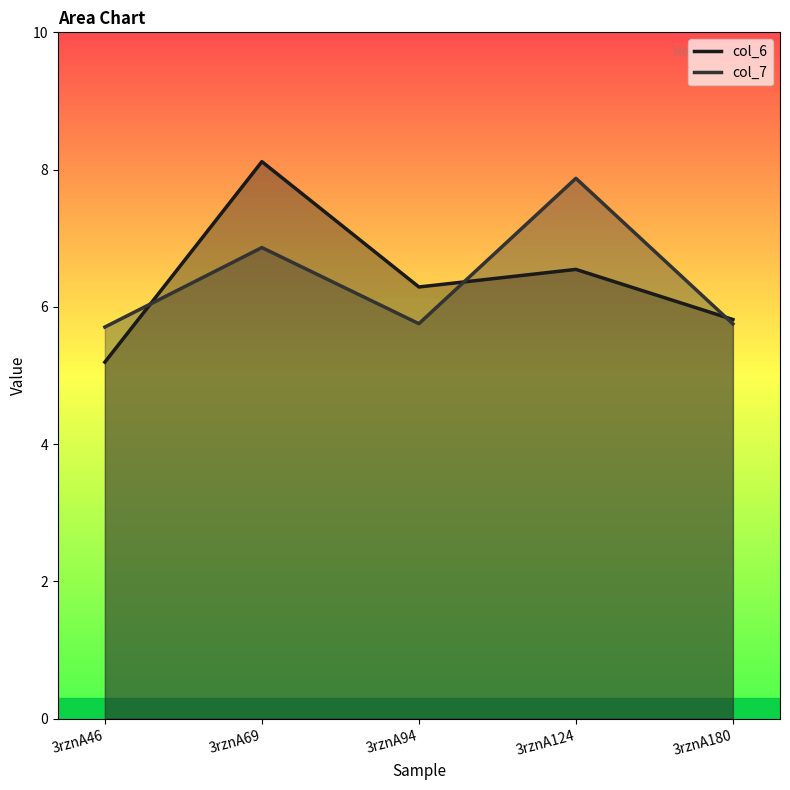

The col_7 series shows 5.8 at 3rznA94. True or false?

True